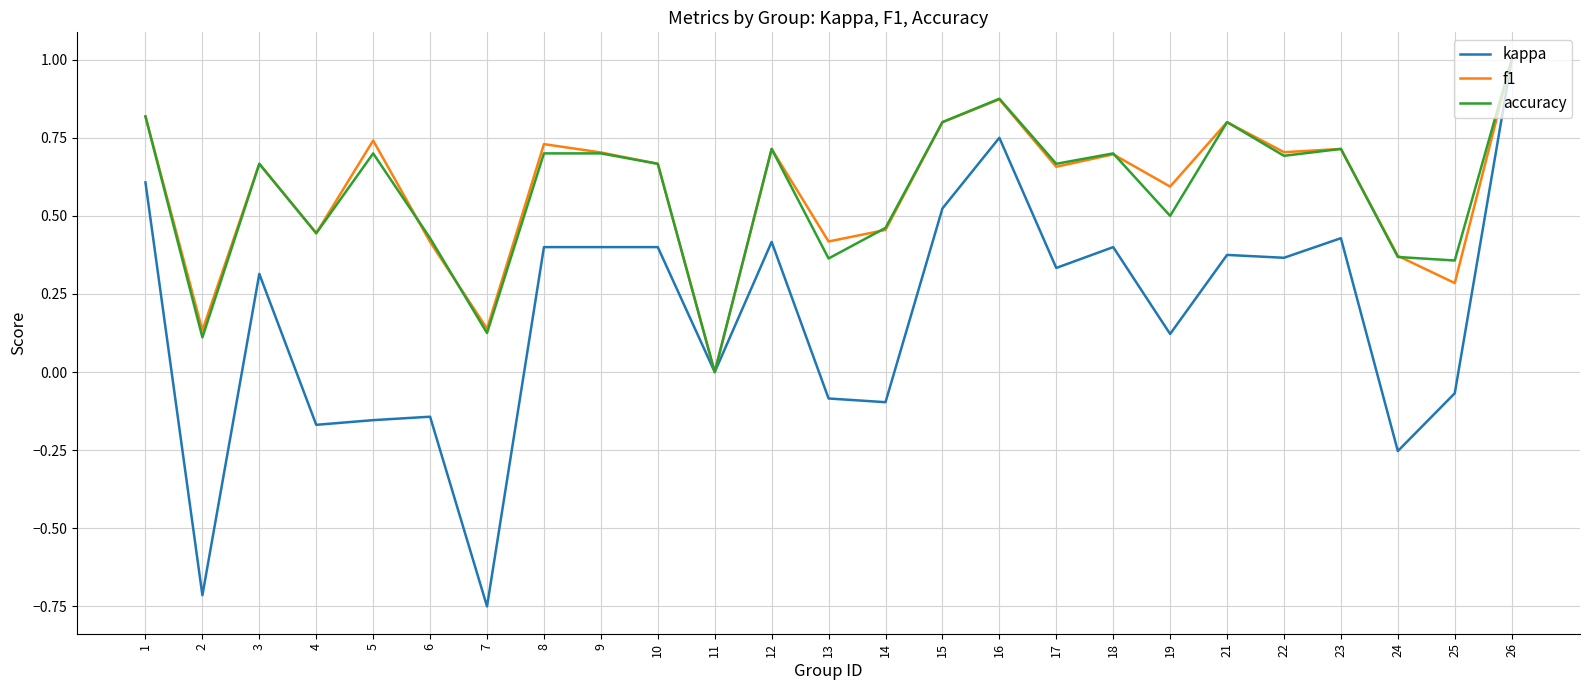

Which series changed the most between 1 and 22?

kappa